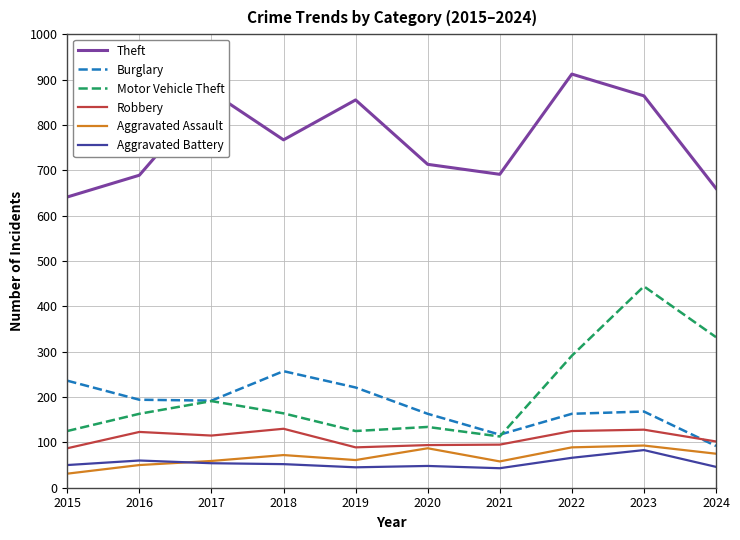

What is the total value across all series at 2022?

1646